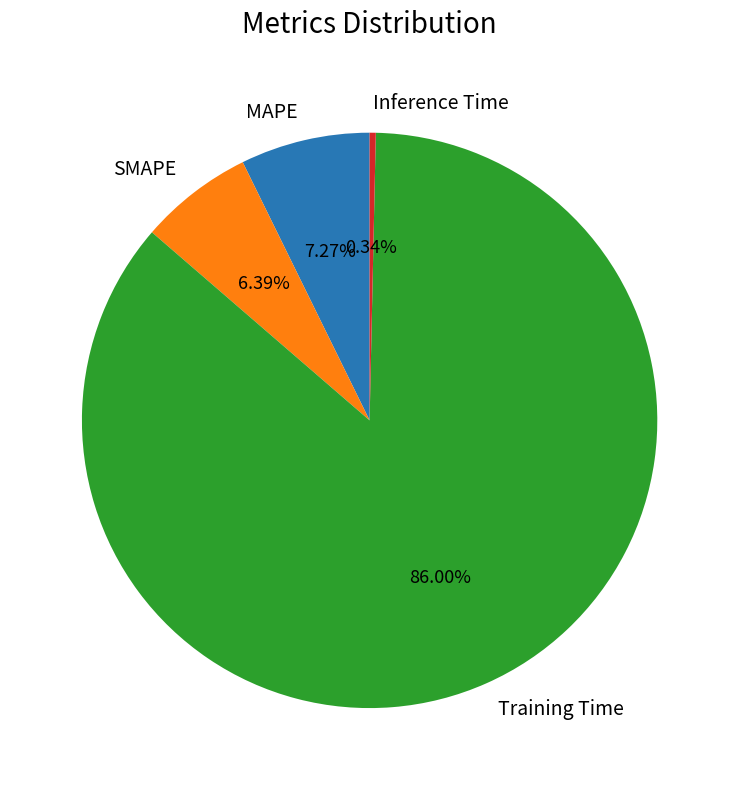

To the nearest percent, what is the difference between the Training Time and SMAPE slice percentages?

80%